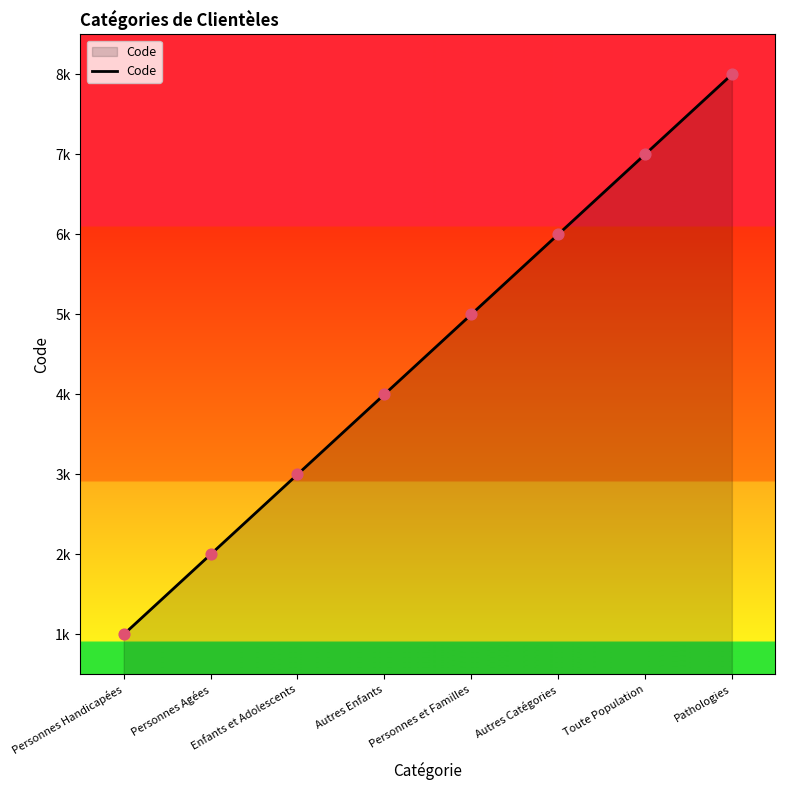

Between Autres Enfants and Personnes Handicapées, which is larger?

Autres Enfants